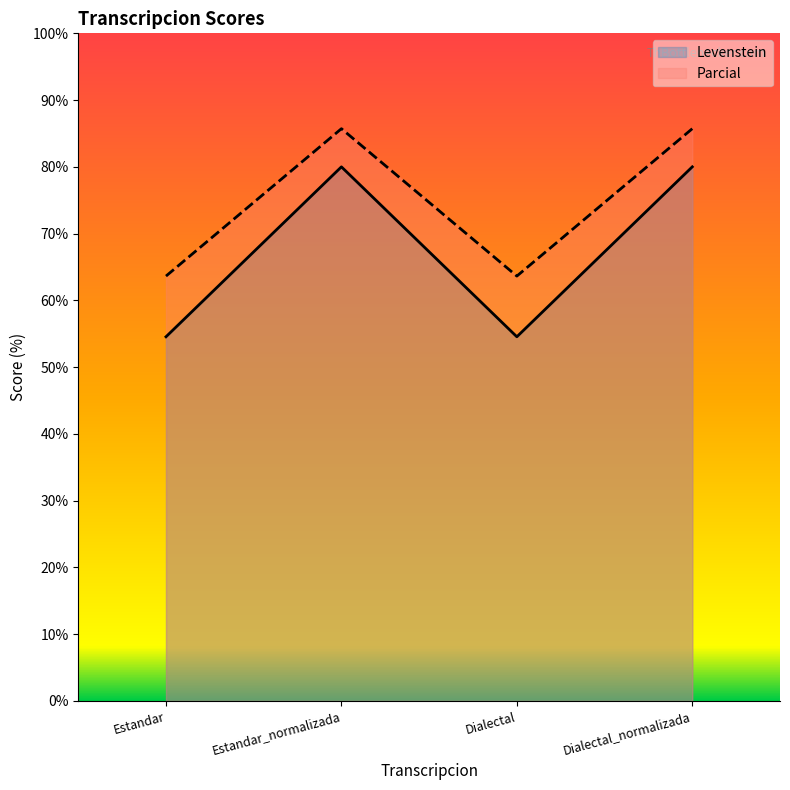

Reading left to right, list all the values displayed in this chart.

Levenstein: Estandar=54.5	Estandar_normalizada=80.0	Dialectal=54.5	Dialectal_normalizada=80.0
Parcial: Estandar=63.6	Estandar_normalizada=85.7	Dialectal=63.6	Dialectal_normalizada=85.7